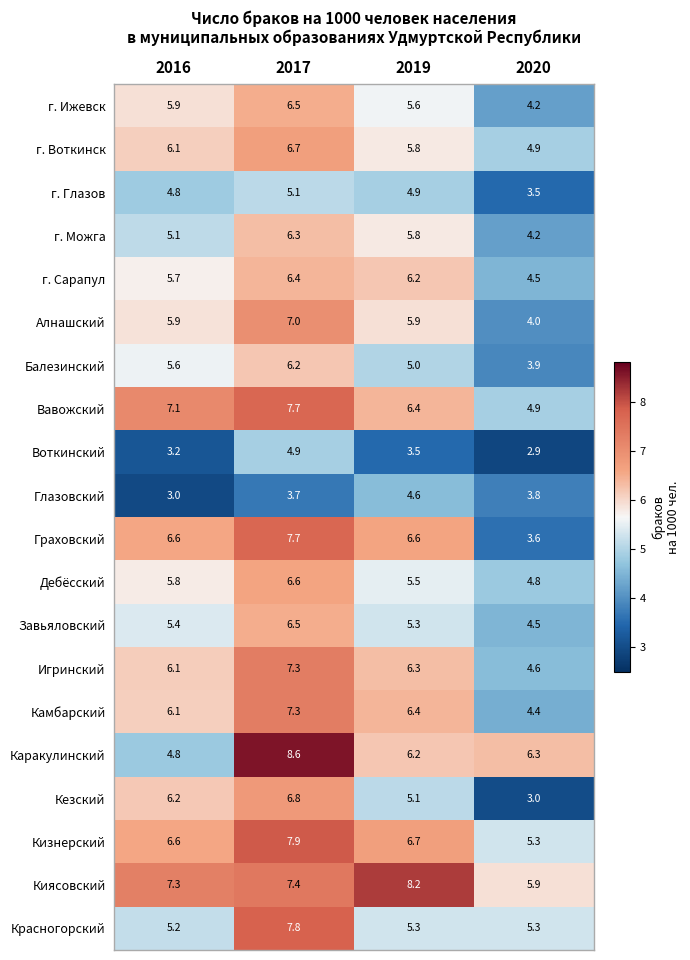

List the labels in order of г. Воткинск value, largest first.

2017, 2016, 2019, 2020